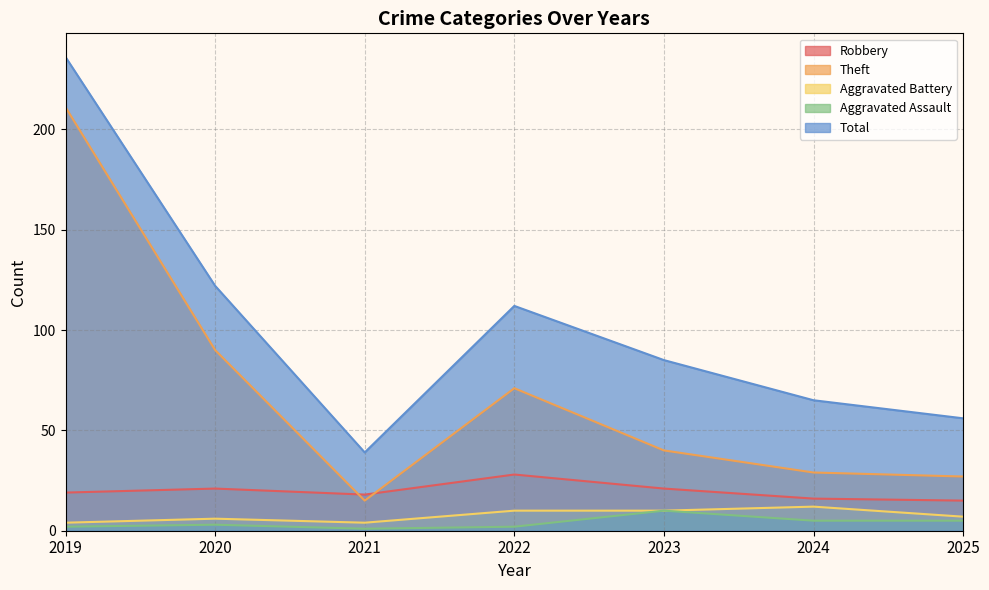

How many lines are shown in the chart?

5